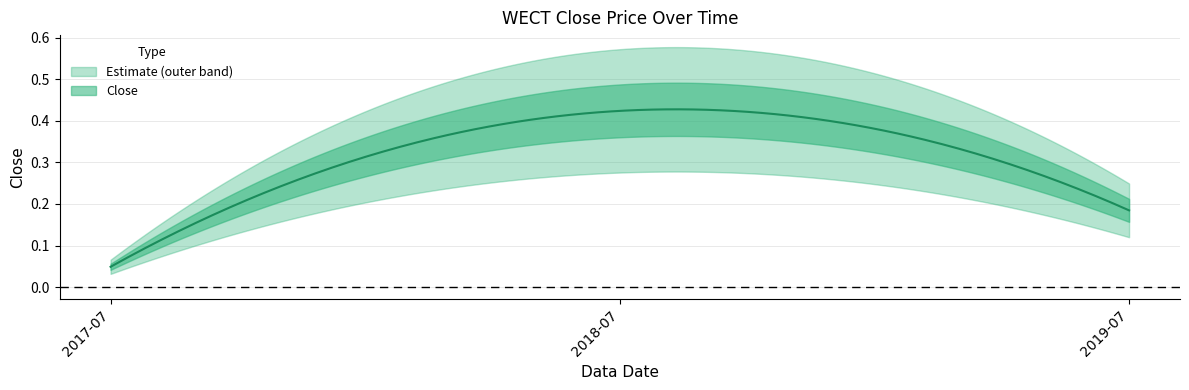

Reading right to left, what are all the values shown in this chart?

0.2	0.4	0.0